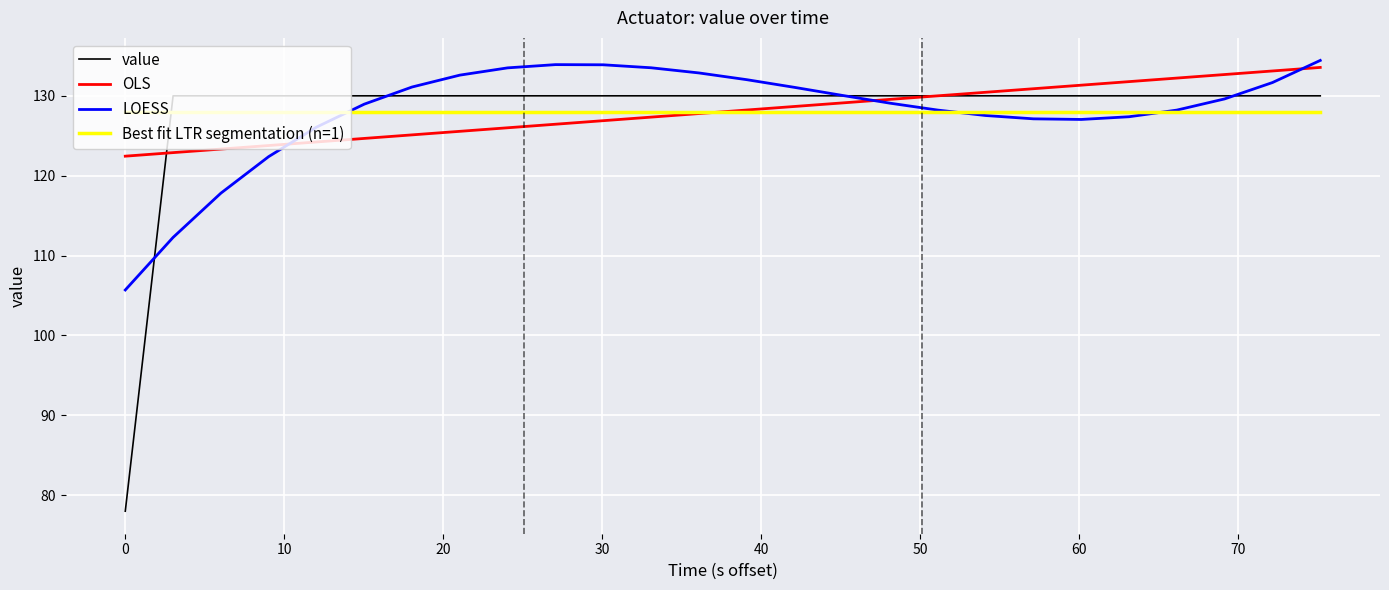

What are all the series names shown in the legend?

value, OLS, LOESS, Best fit LTR segmentation (n=1)